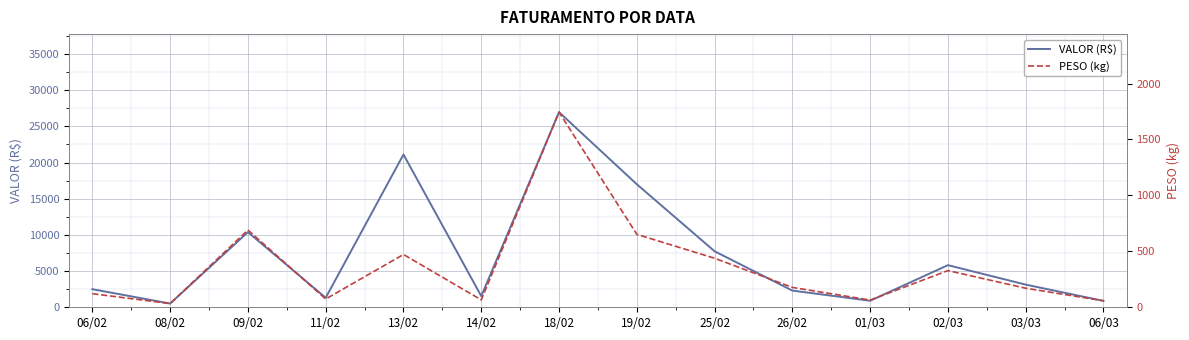

Rank the series by their average value, from lowest to highest.

PESO (kg), VALOR (R$)